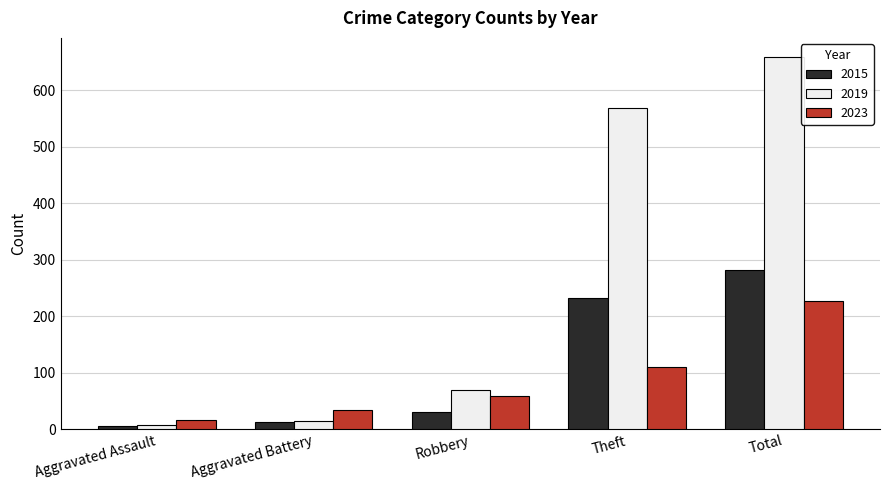

What is the value of the 2015 bar at the 5th from the left?

282